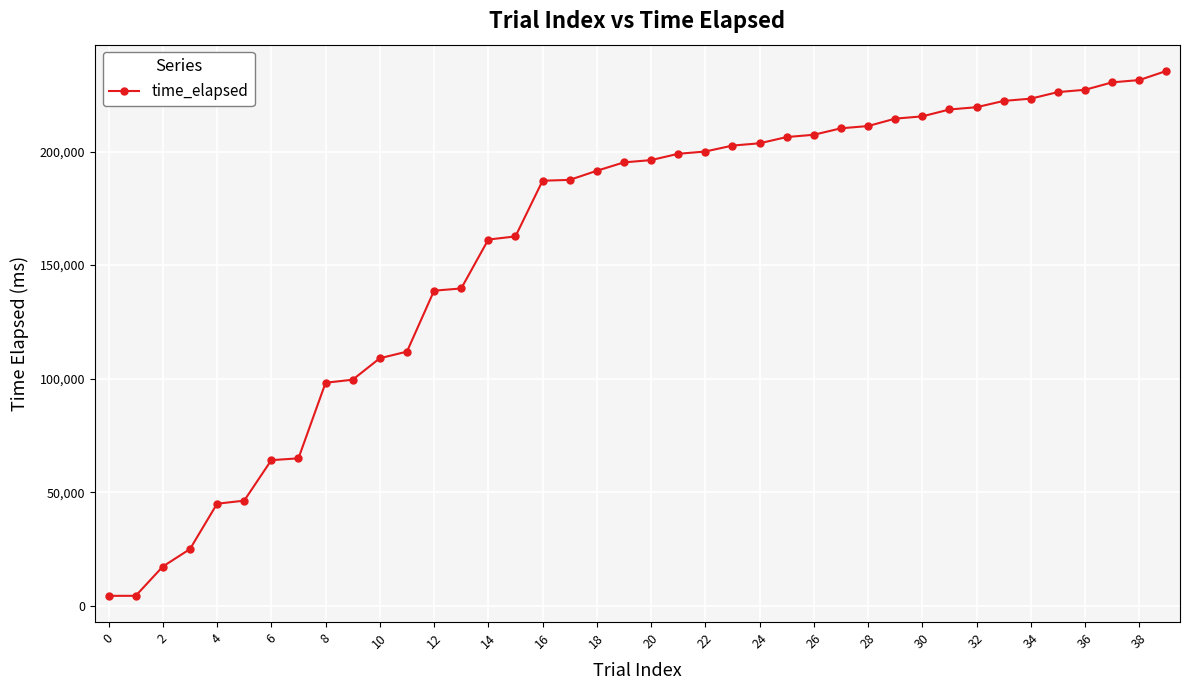

What is the greatest value displayed?

235491